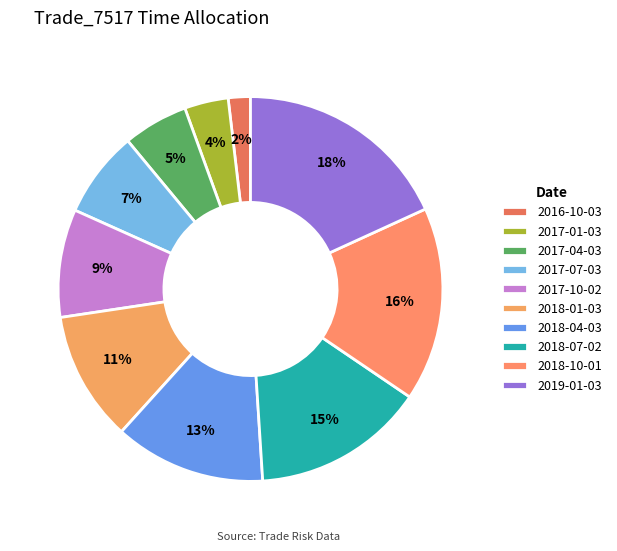

Rank the categories by value from highest to lowest.

2019-01-03, 2018-10-01, 2018-07-02, 2018-04-03, 2018-01-03, 2017-10-02, 2017-07-03, 2017-04-03, 2017-01-03, 2016-10-03